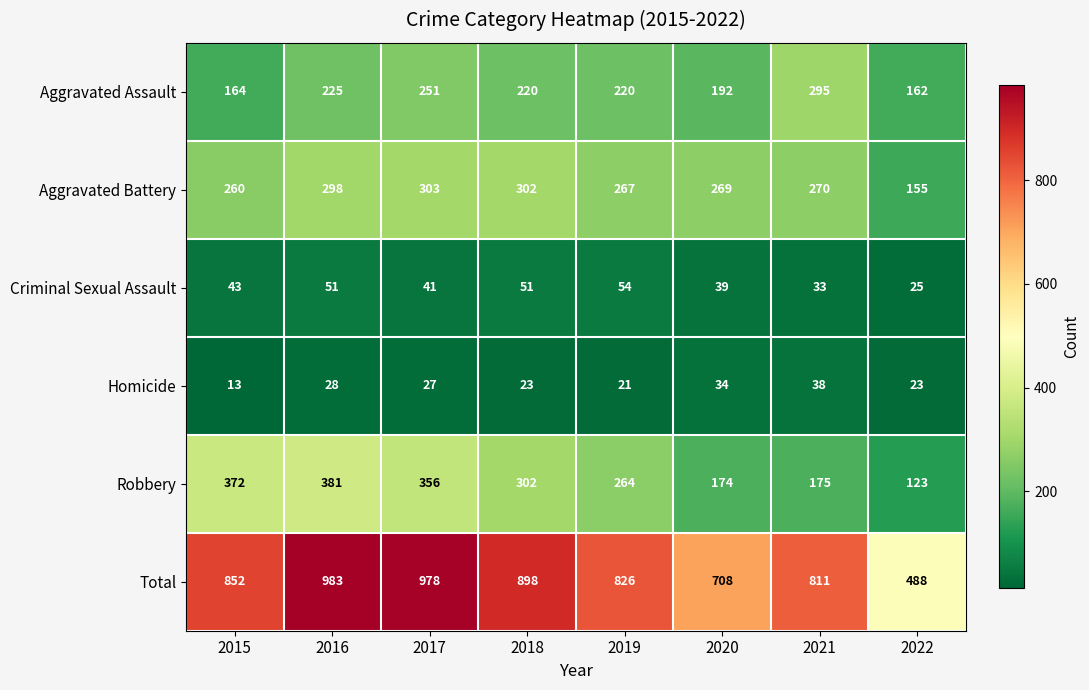

How many distinct data groups are displayed?

6